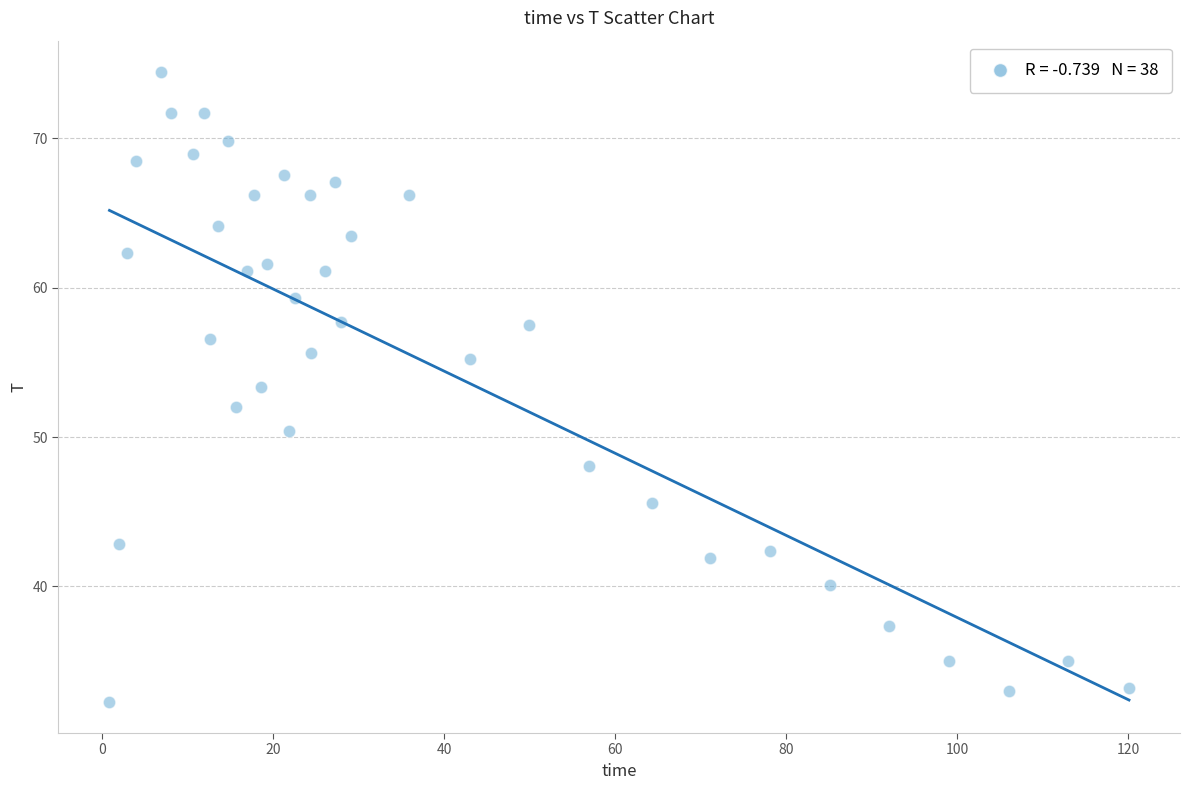

What is the range of X values (max minus min)?

119.3